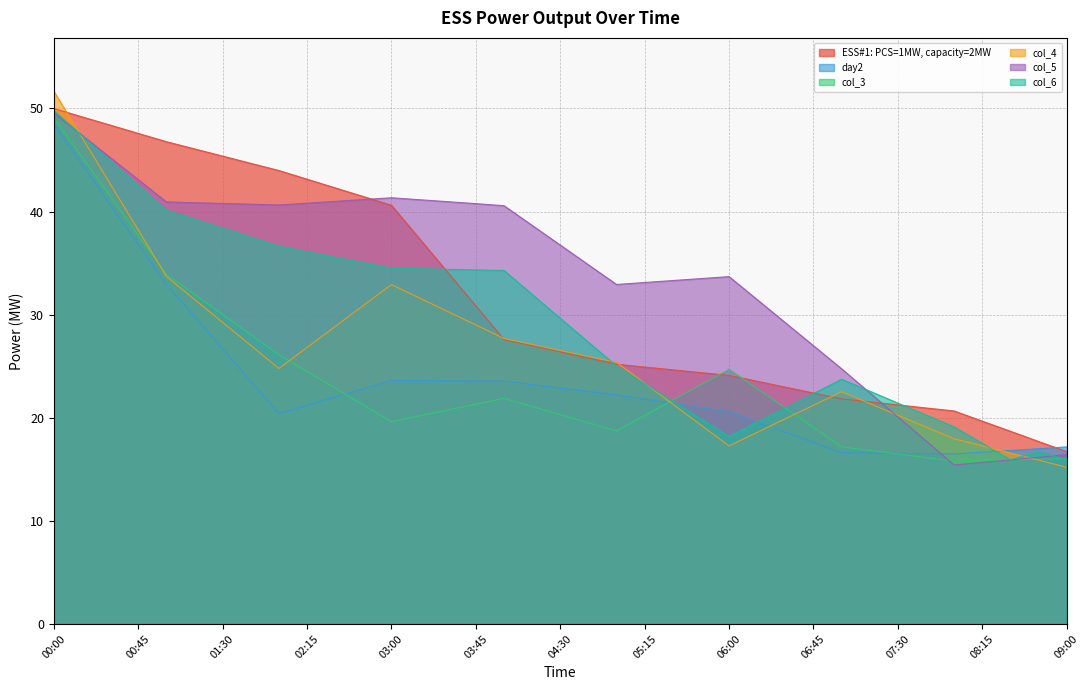

Which series has the largest range (max minus min)?

col_4